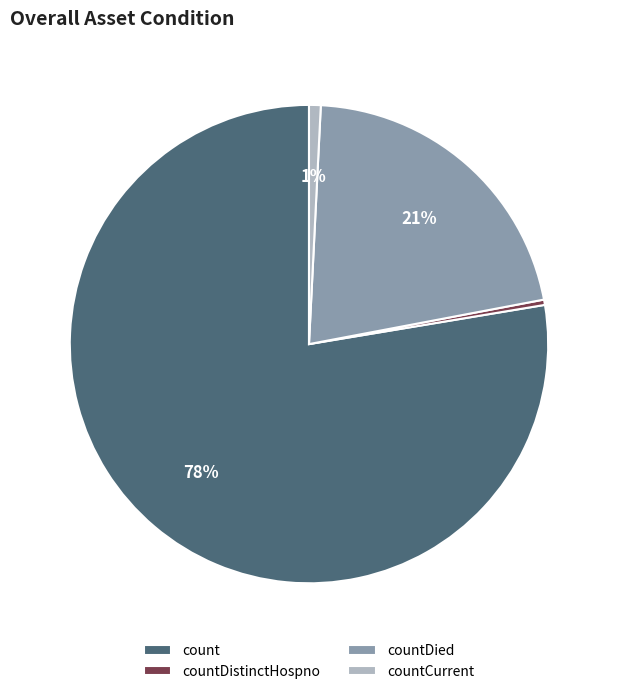

The countCurrent slice represents 11% of the pie. True or false?

False